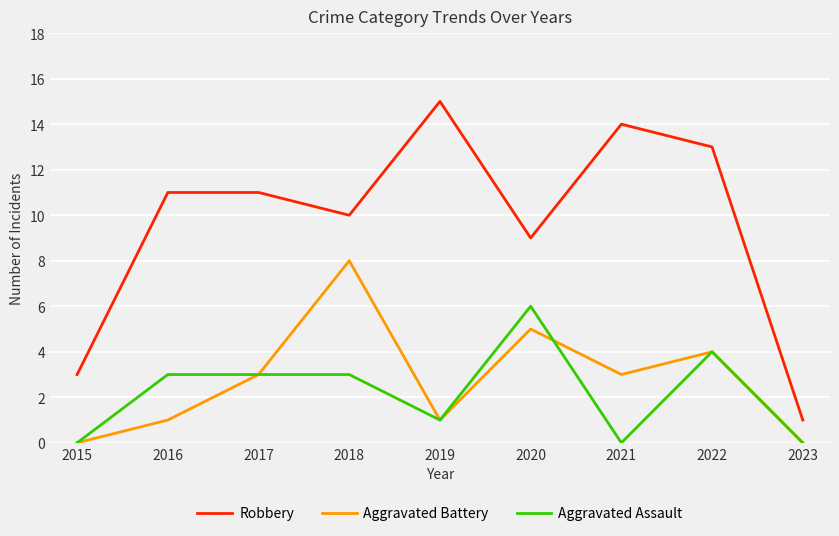

List the series in order of their peak value, highest first.

Robbery, Aggravated Battery, Aggravated Assault